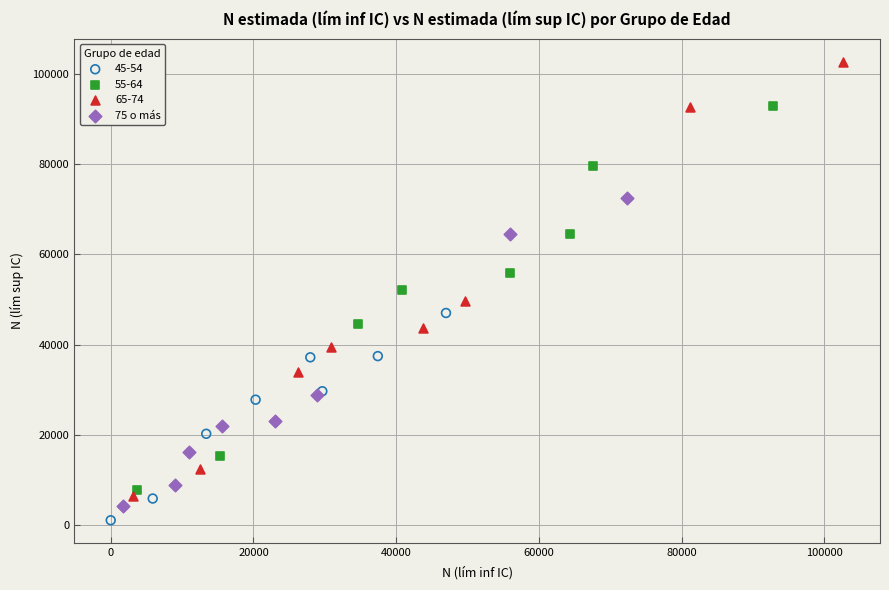

Which series contains the highest Y value?

65-74